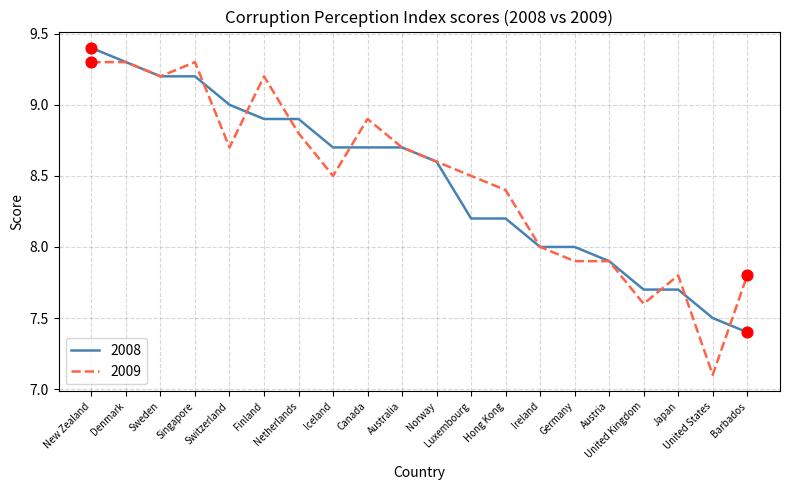

What is the maximum value shown in the chart?

9.4